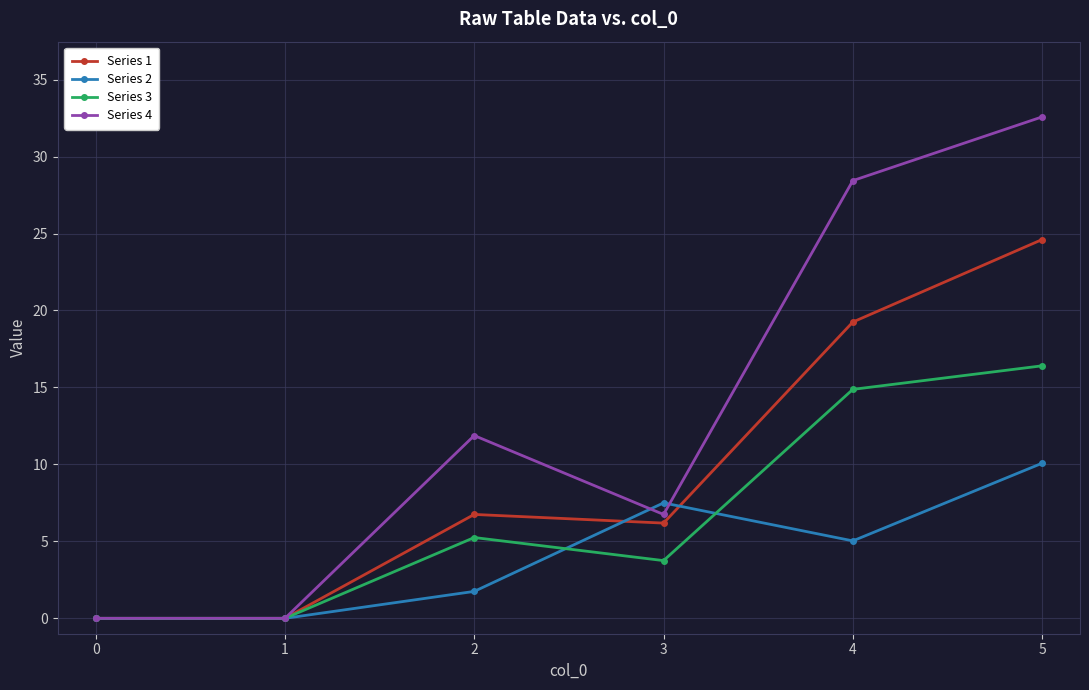

What is the maximum value for Series 1?

24.6